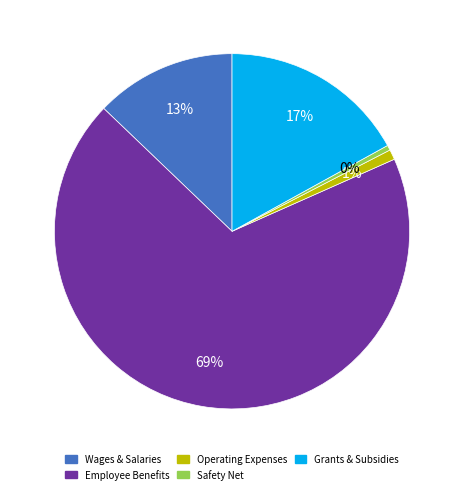

Do Grants & Subsidies and Employee Benefits together represent more than half of the pie?

Yes